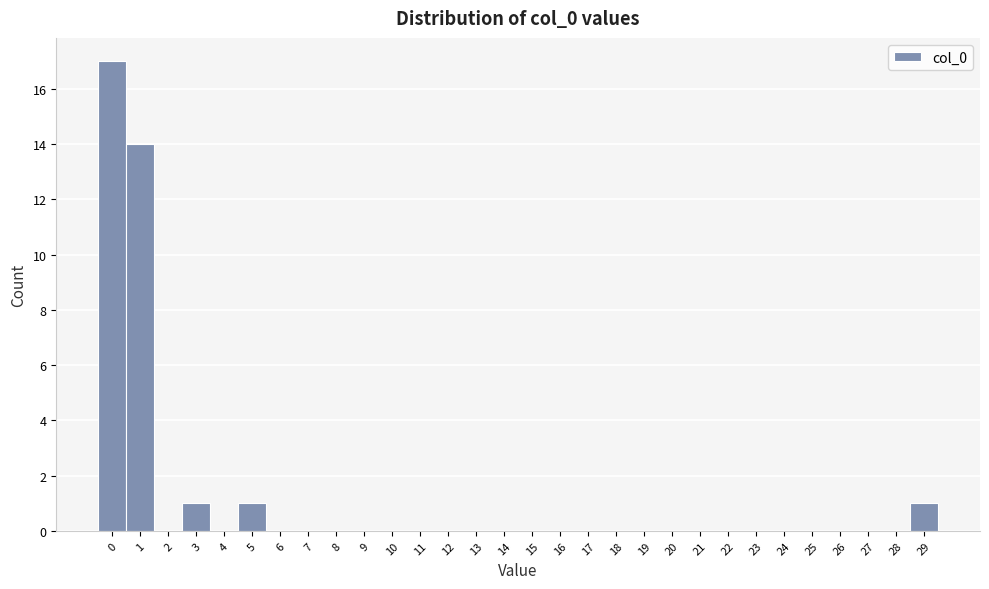

Which range on the x-axis has the tallest bar?

-0.5 to 0.5